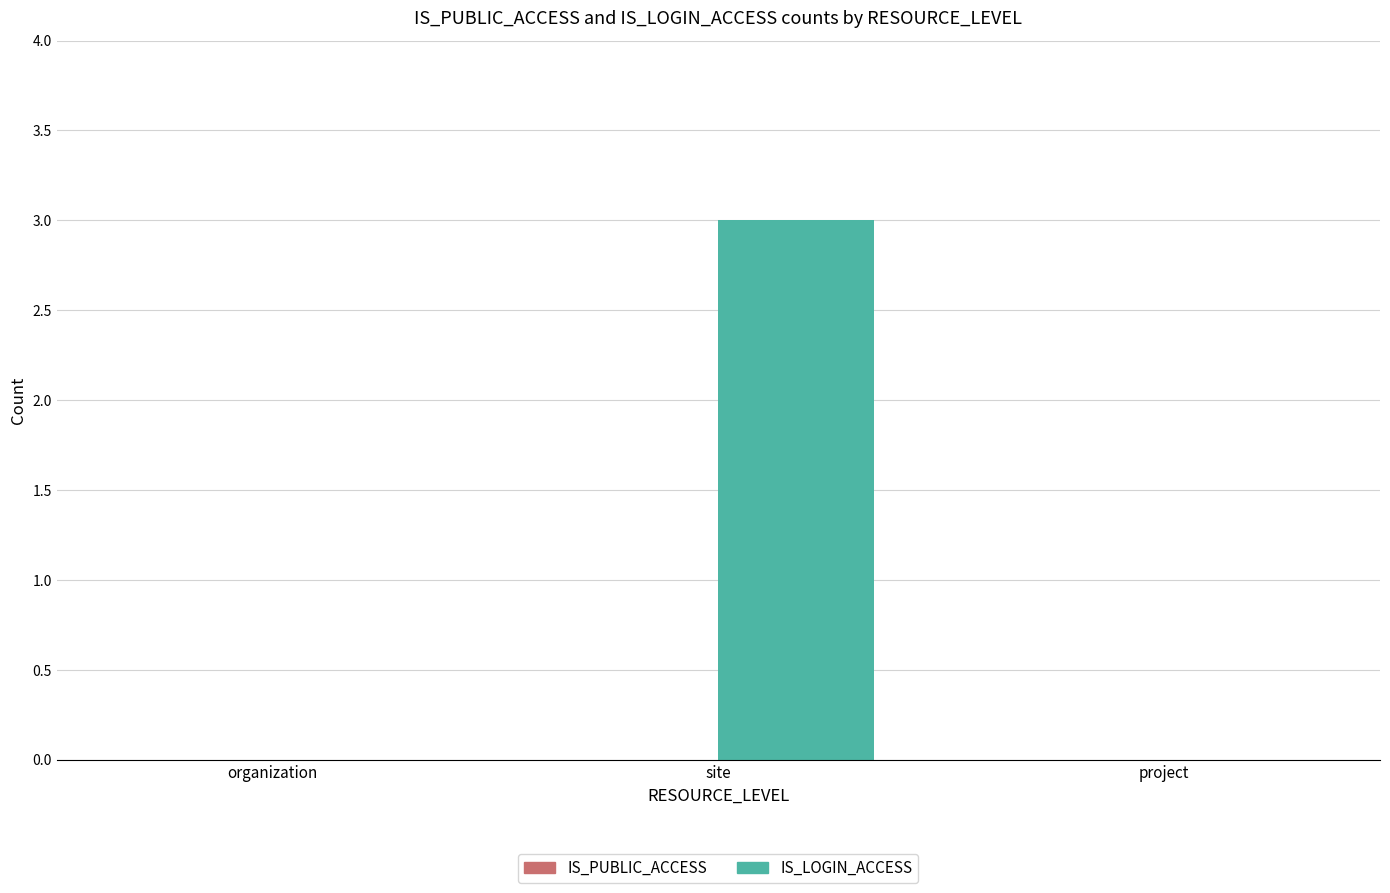

Reading right to left, what are all the values shown in this chart?

project=0	site=3	organization=0